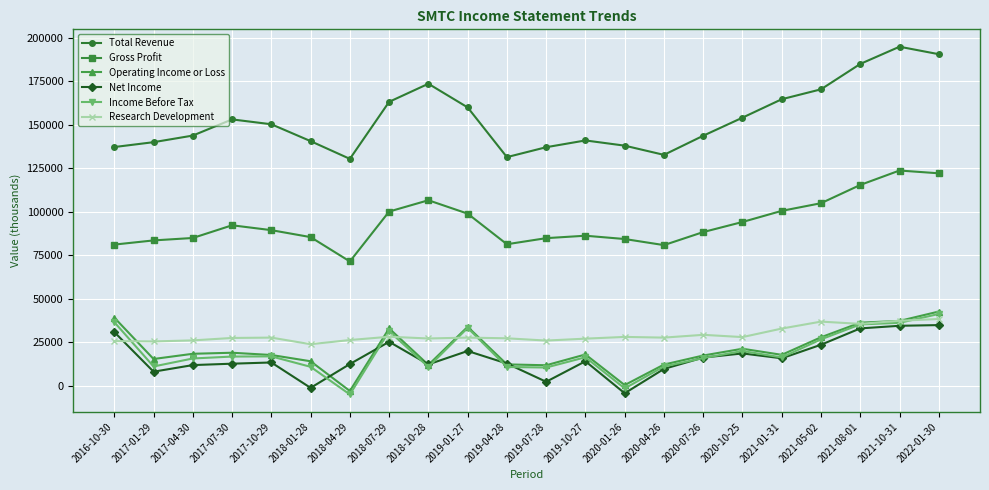

What is the label of the 13th point from the left?

2019-10-27